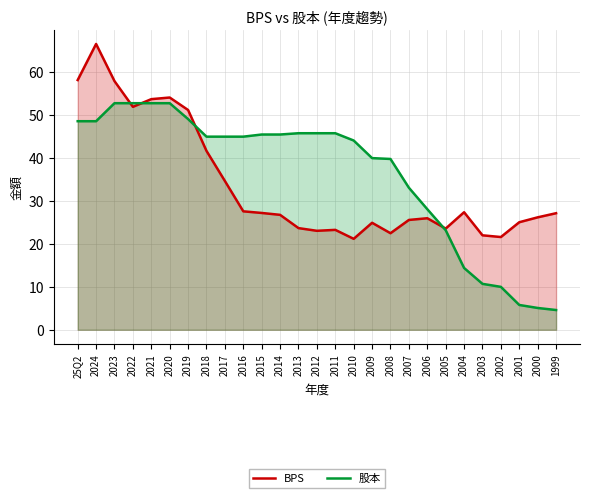

Between which two adjacent categories do 股本 and BPS first intersect?

2023 and 2022